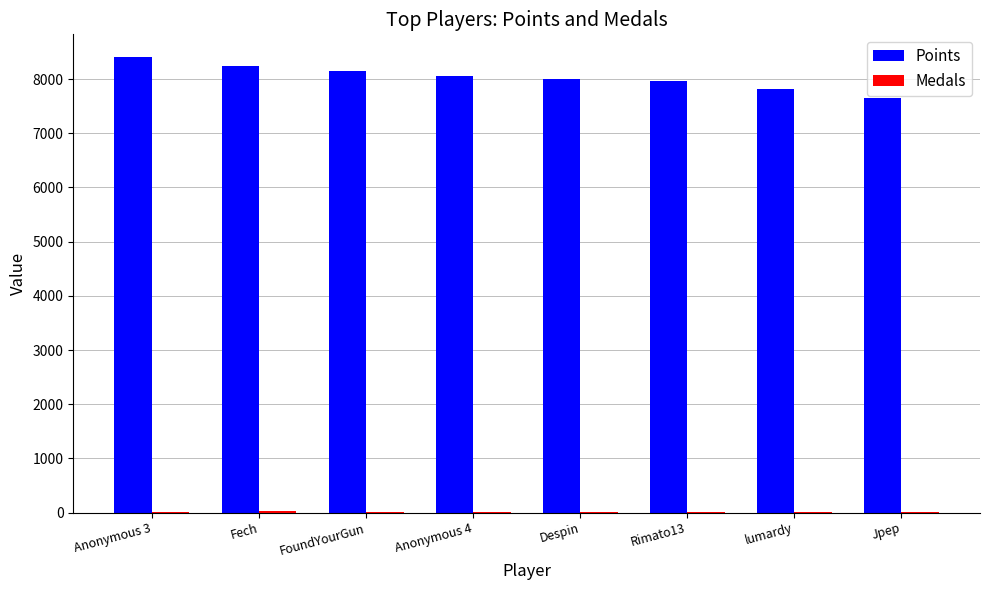

Which series has the largest total across all categories?

Points